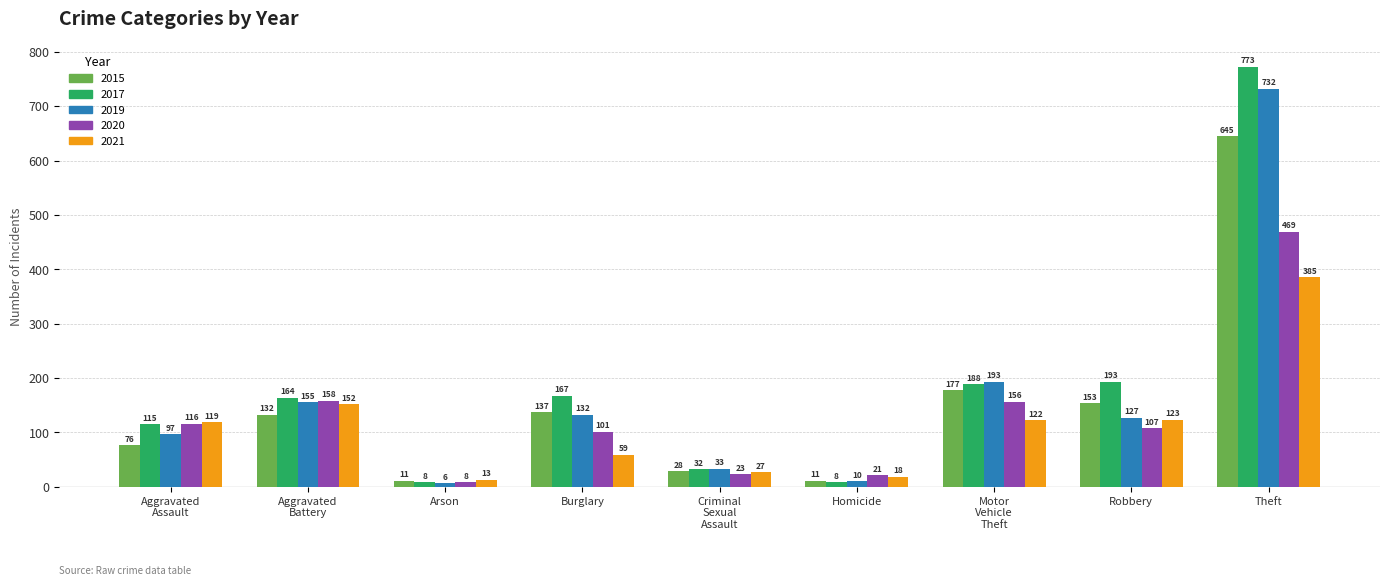

At which category is the sum across all series the highest?

Theft